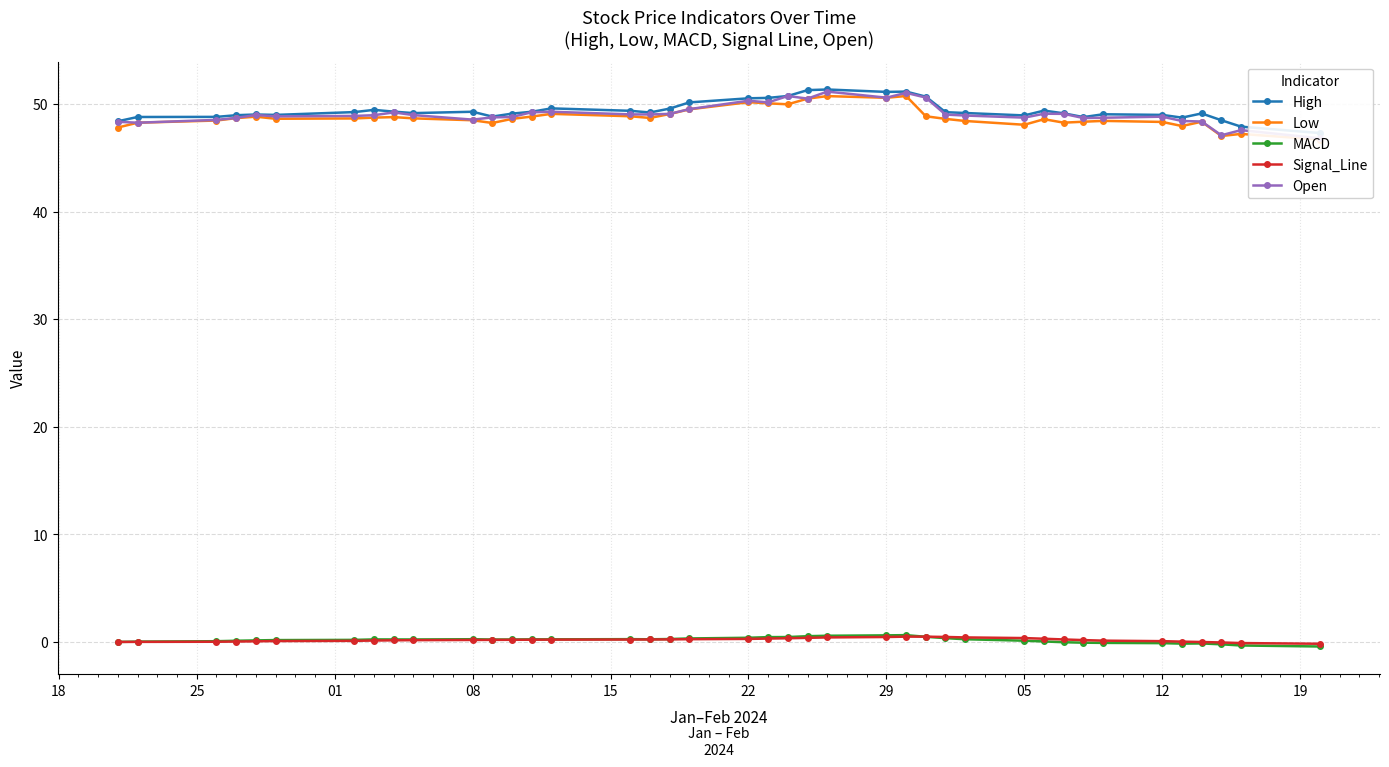

True or false: Open has a value of 84.5 at 16.

False